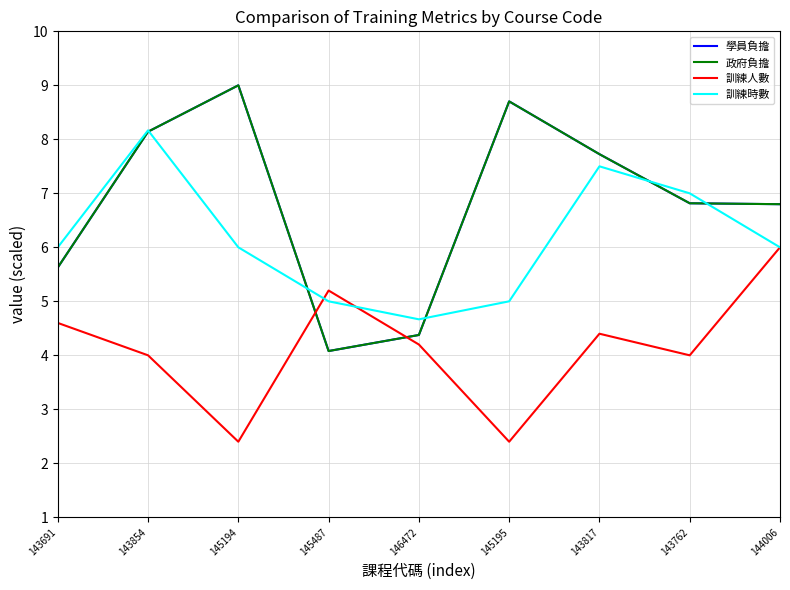

How many times do 訓練時數 and 政府負擔 cross each other?

5